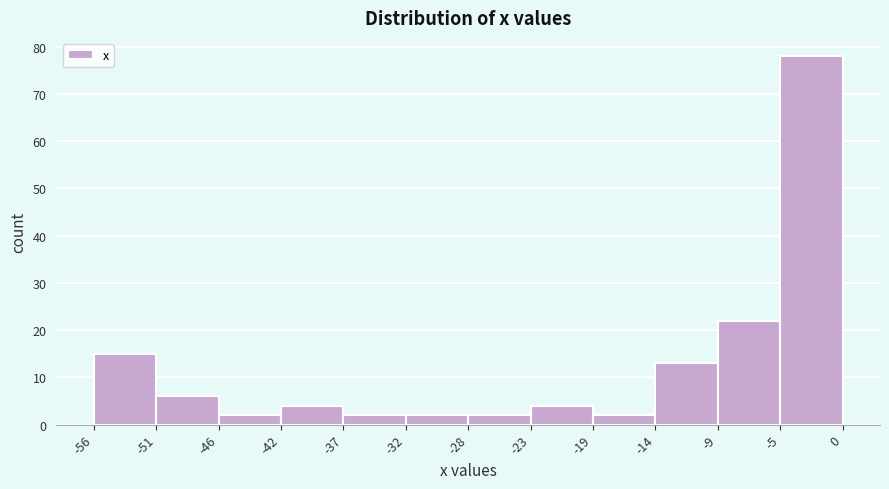

Over which range of the x-axis is the bar tallest?

-5 to 0